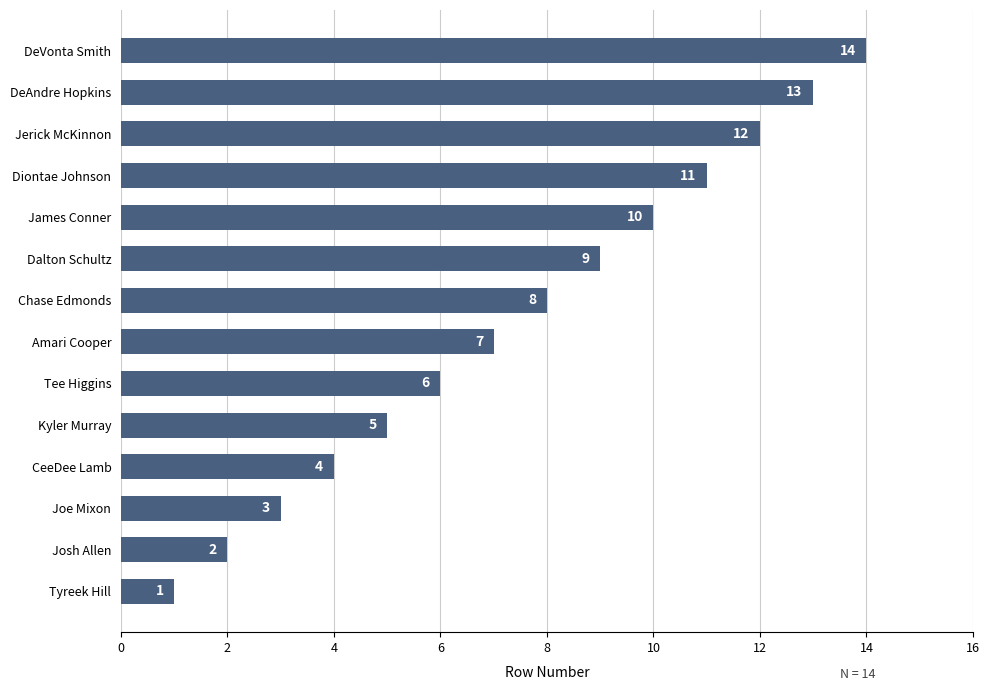

What is the difference between the second highest and minimum values?

12